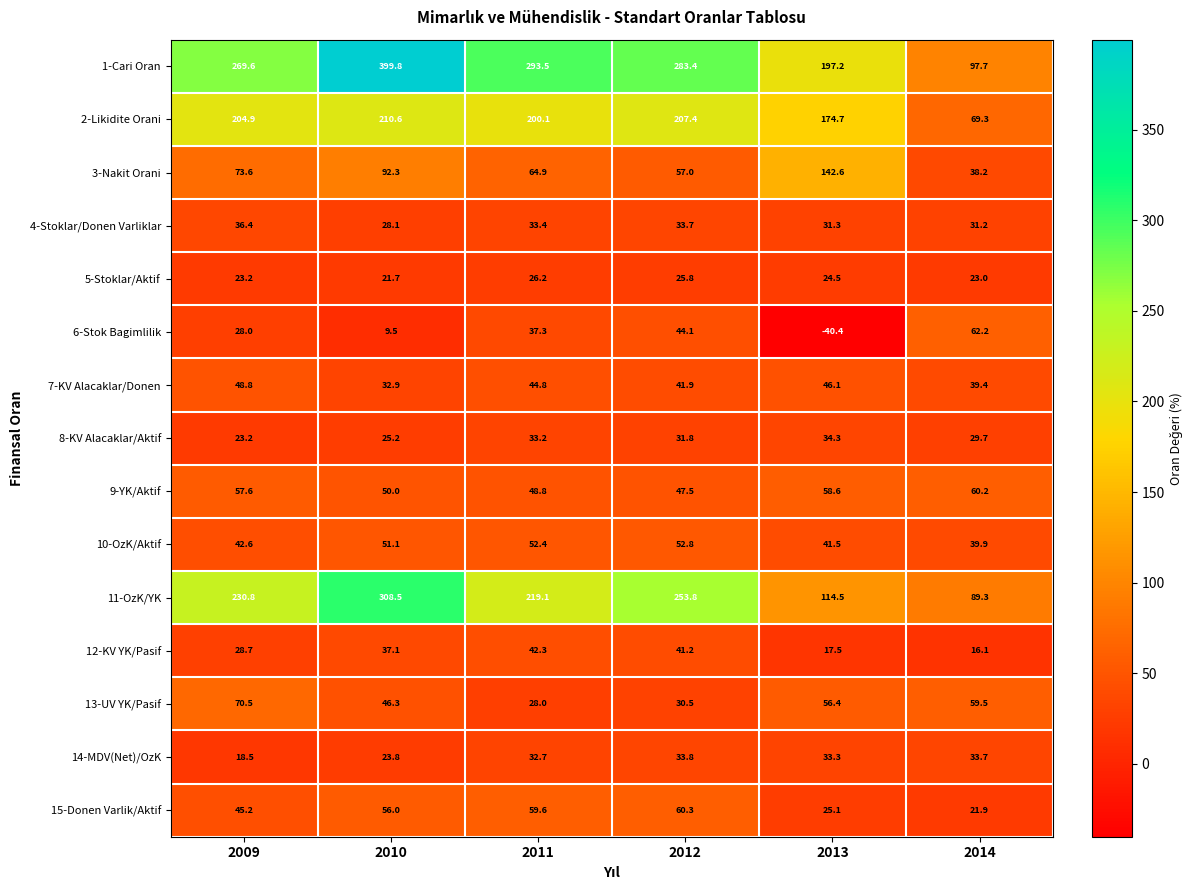

What is the difference between the second highest and second lowest values in the 11-OzK/YK series?

139.3